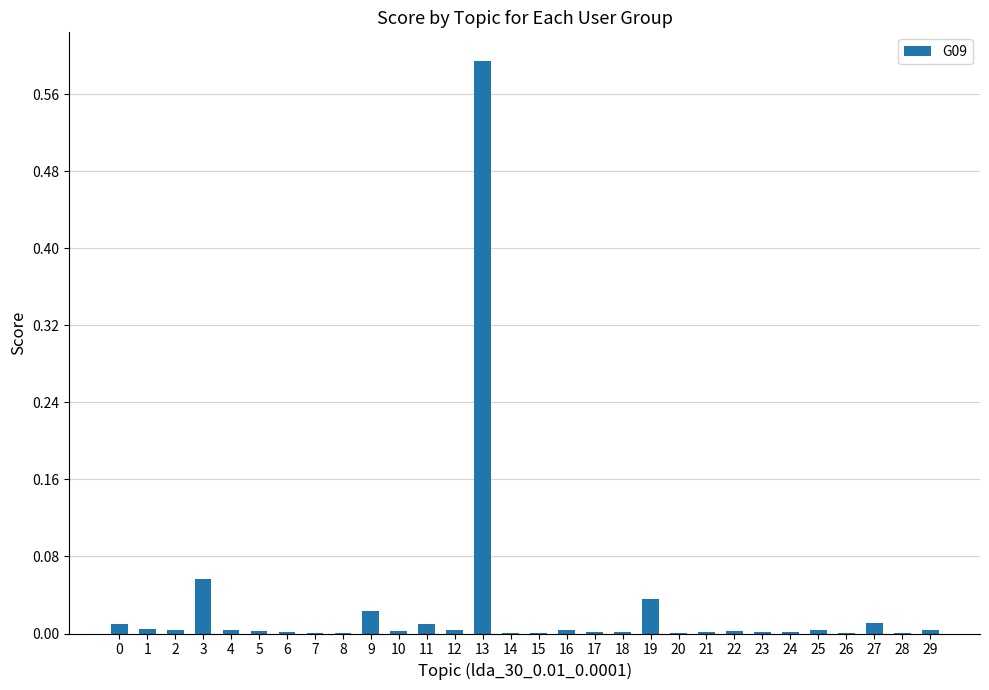

The chart shows a value of 0.0 at 11. True or false?

True